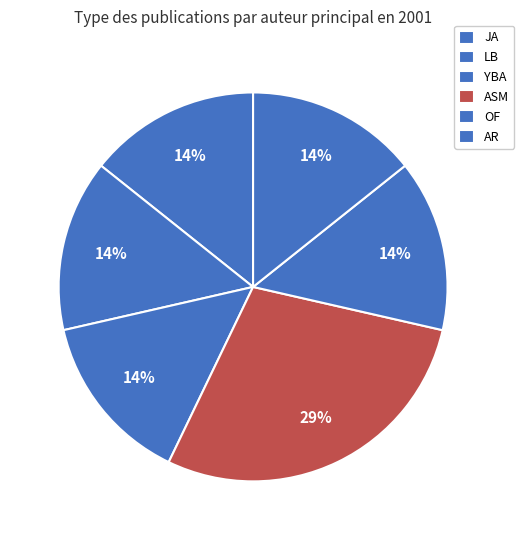

Is there any slice that represents more than half of the pie?

No